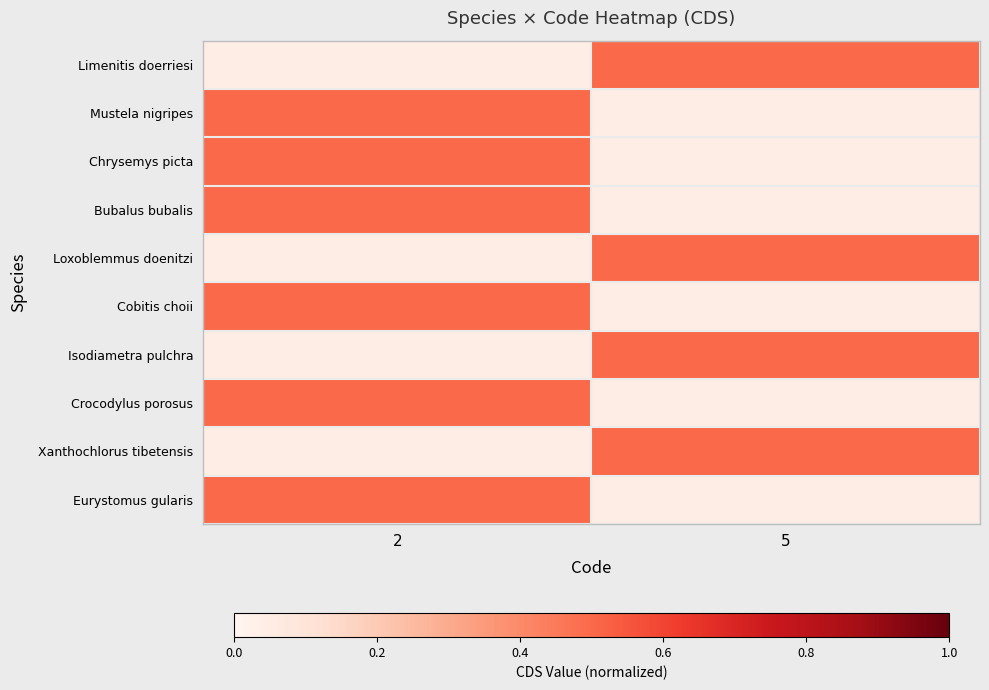

Count the number of categories in the chart.

2